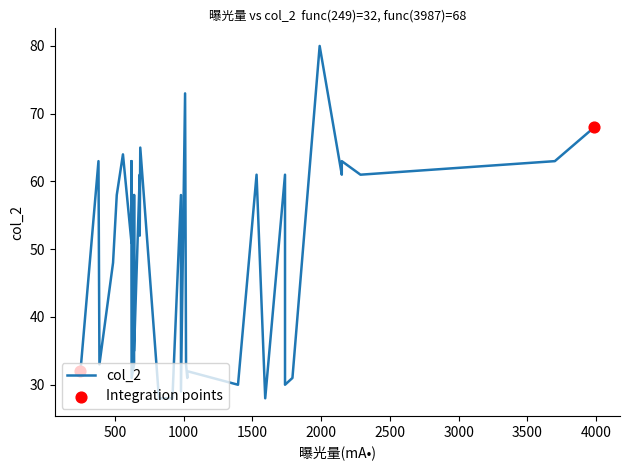

What is the change in value from 29 to 37?

+32